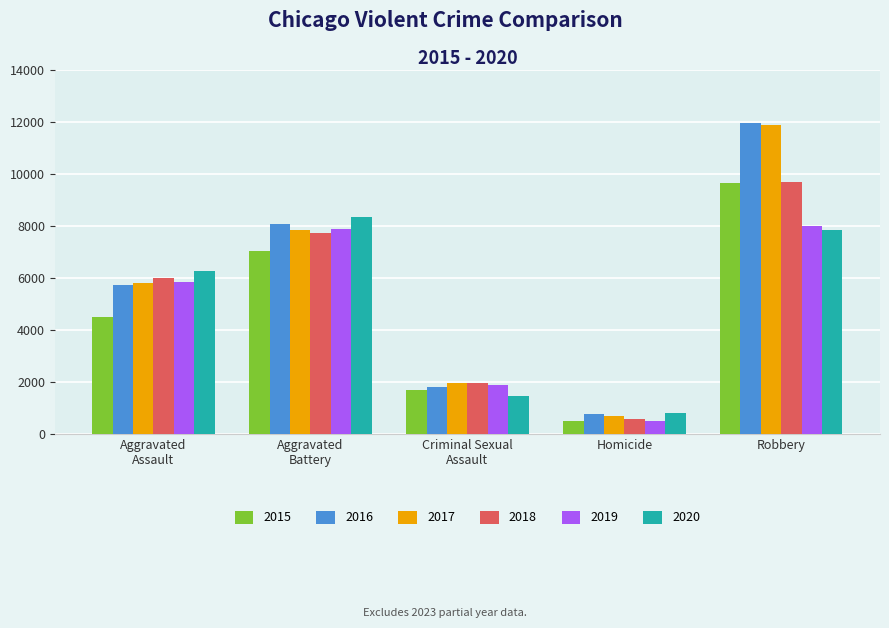

What is the total value across all series at Homicide?

3828